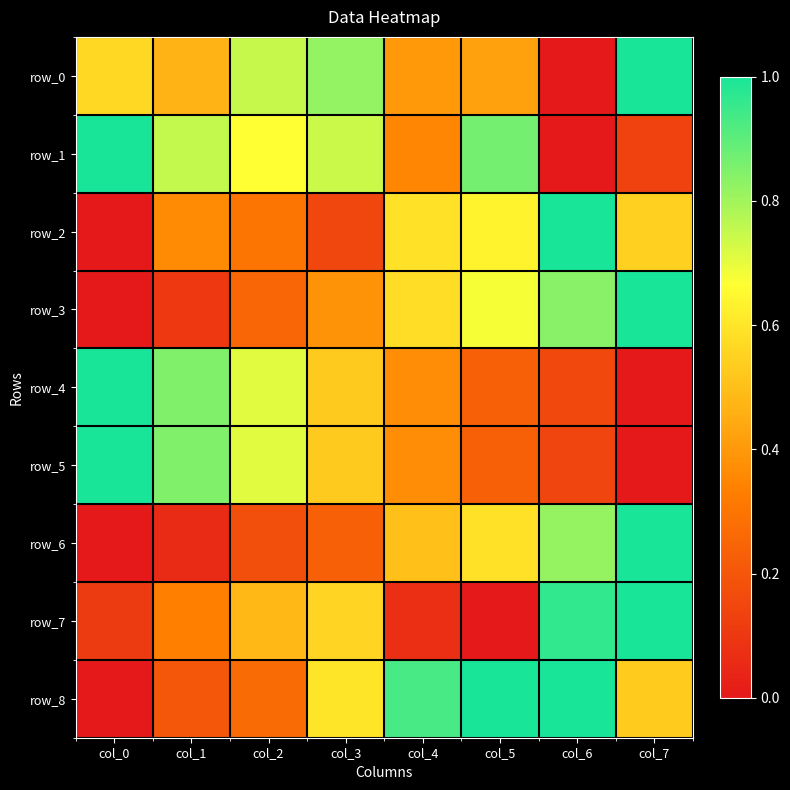

At which category does the chart reach its minimum across all series?

col_6